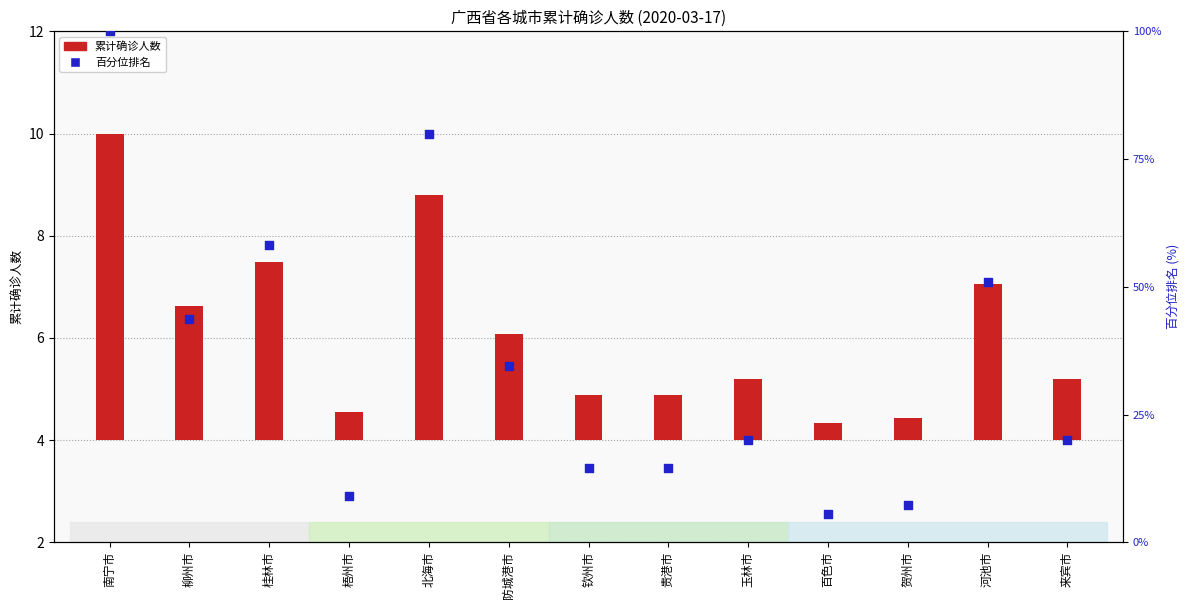

Which has a higher value, 南宁市 or 防城港市?

南宁市